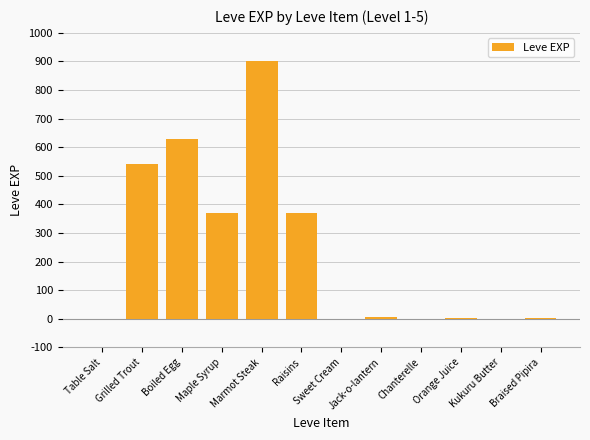

What is the change in value from Jack-o-lantern to Kukuru Butter?

-5